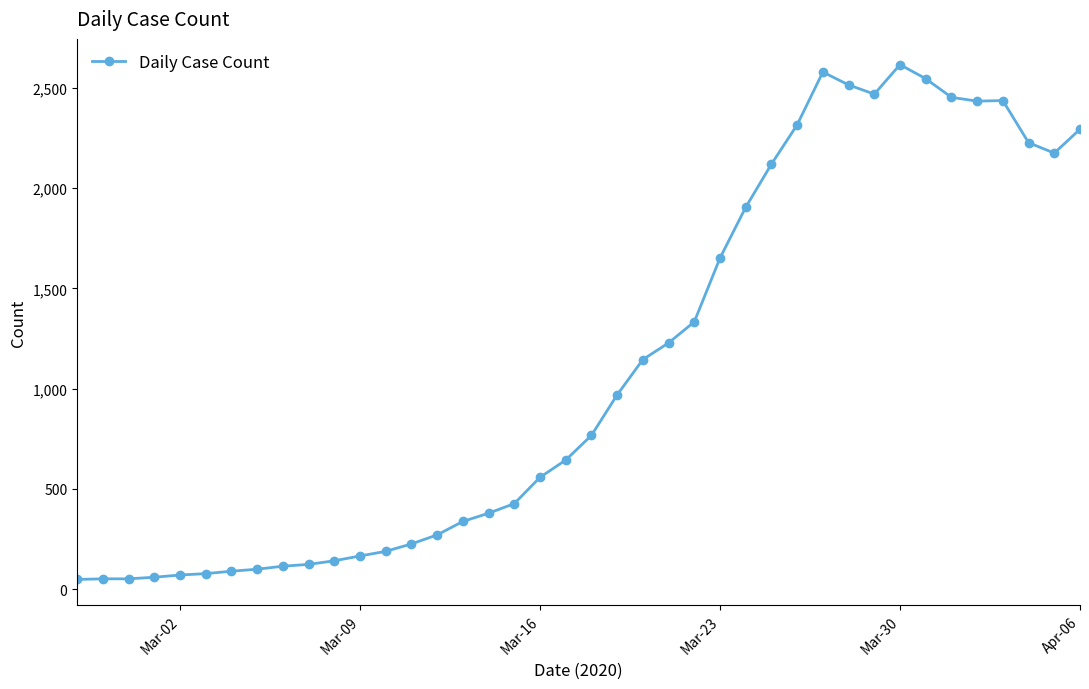

What is the difference between the second highest and minimum values?

2529